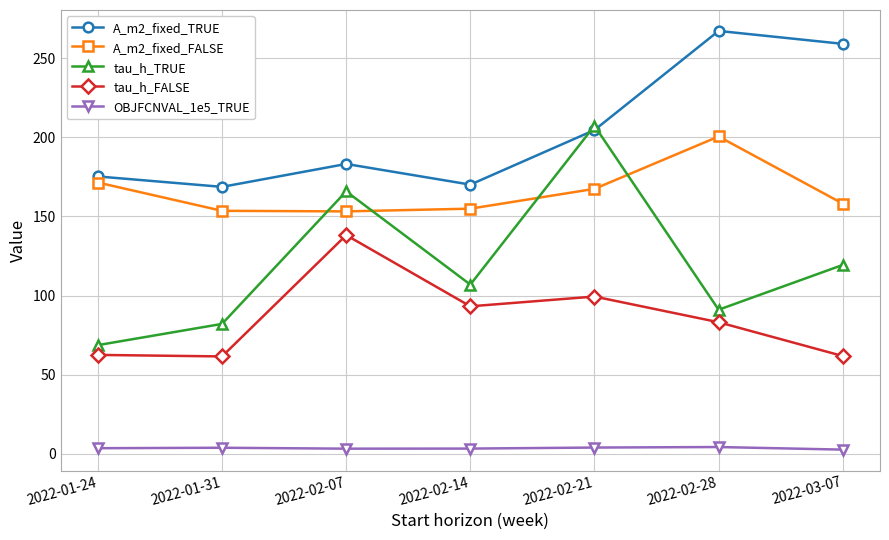

What is the difference between the A_m2_fixed_FALSE values at 2022-01-24 and 2022-02-28?

29.1